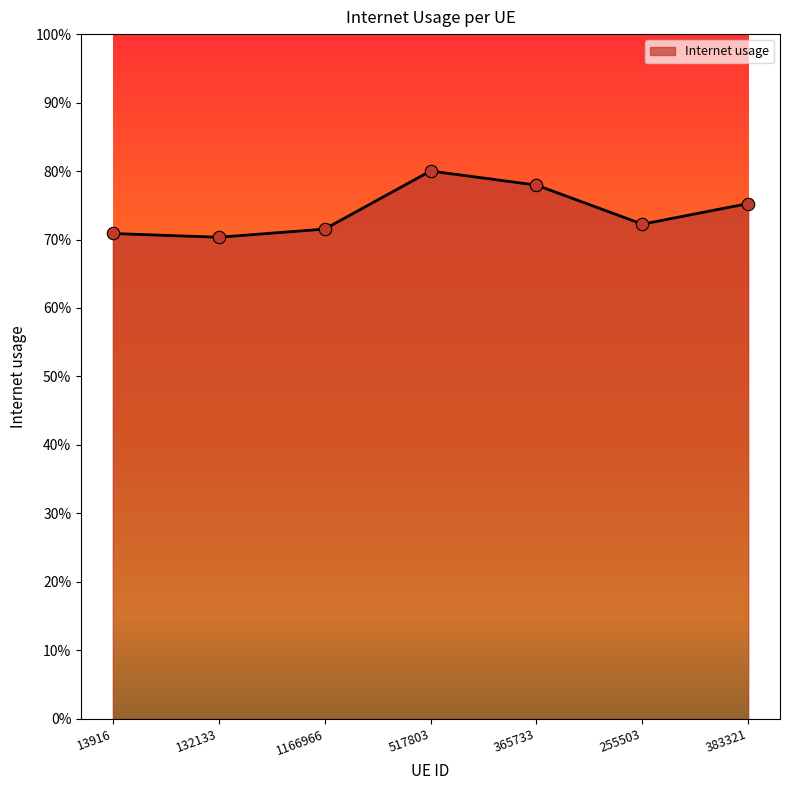

Which has a higher value, 1166966 or 365733?

365733